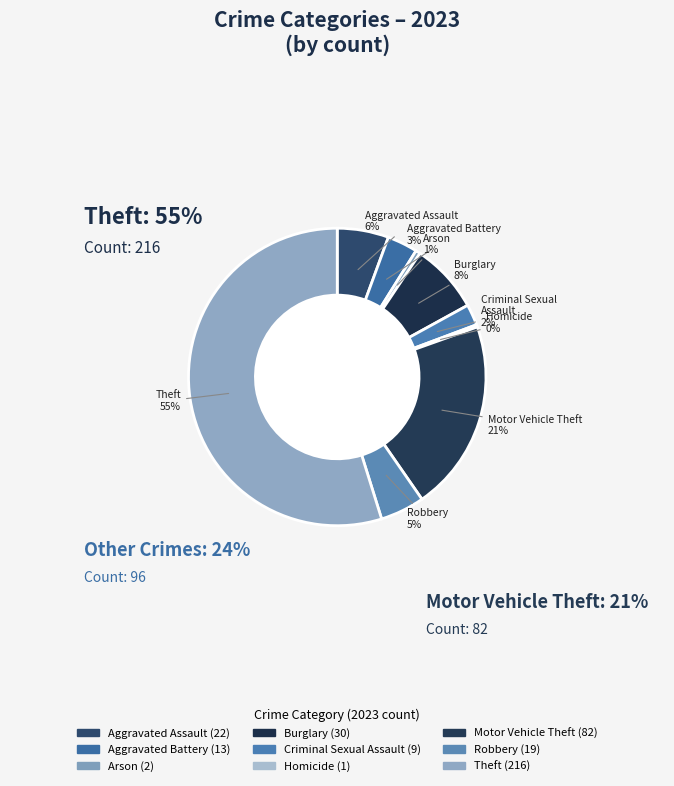

Which category has the smallest portion of the pie?

Homicide